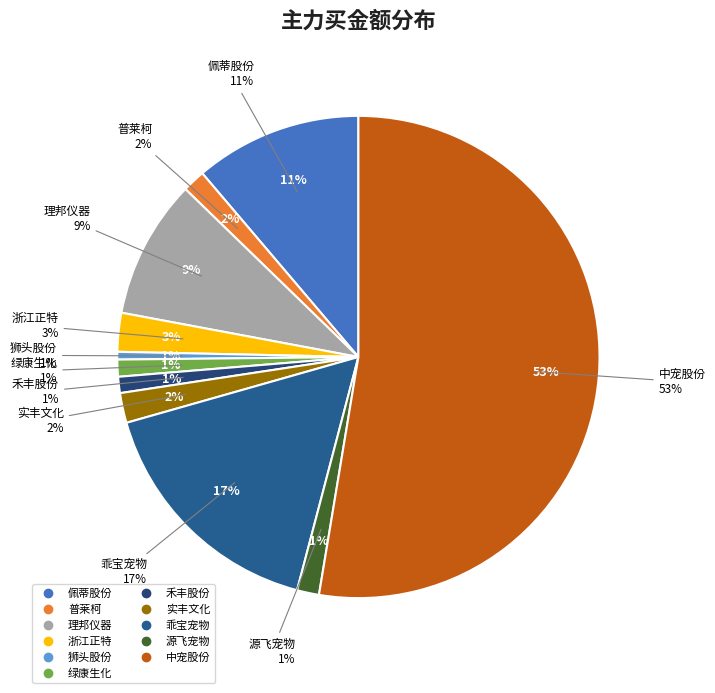

Is it true that 绿康生化 is 1% of the pie?

True